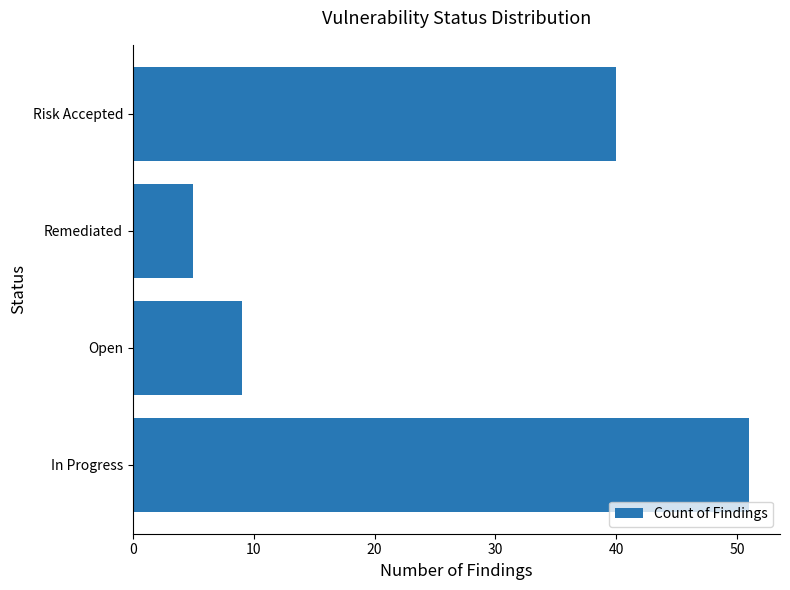

Is it true that the value at Open is 14?

False